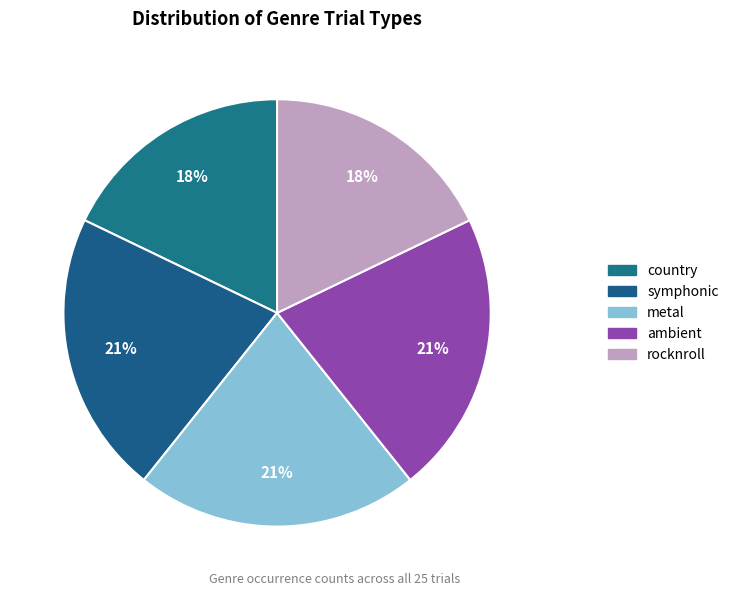

The rocknroll slice represents 28% of the pie. True or false?

False